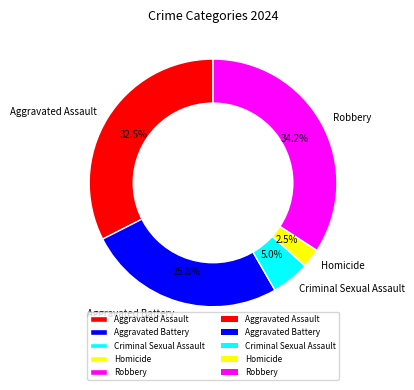

Between Homicide and Criminal Sexual Assault, which is larger?

Criminal Sexual Assault